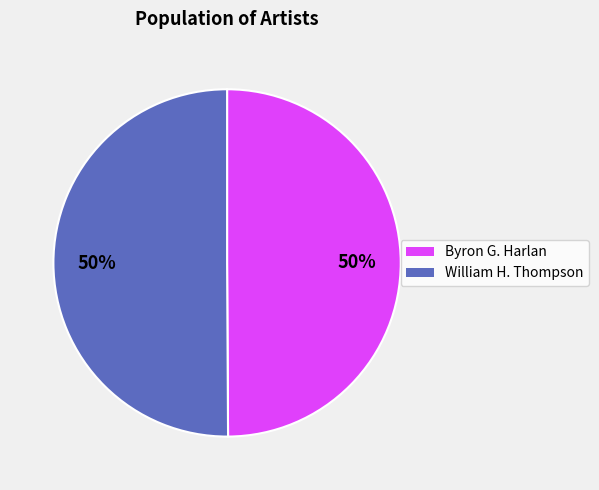

What percentage is the William H. Thompson slice, to the nearest percent?

50%